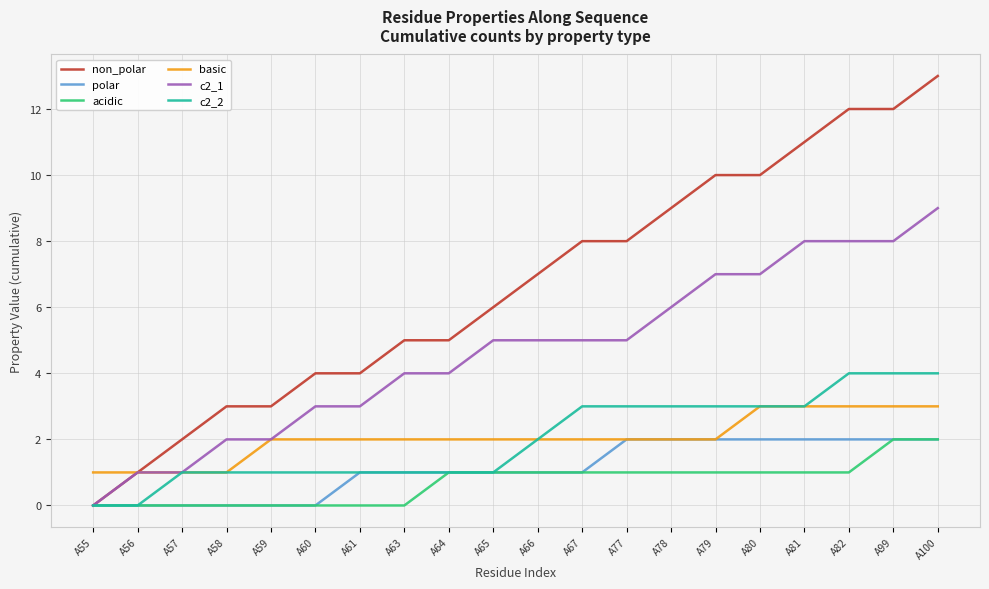

Which series has the widest spread of values?

non_polar